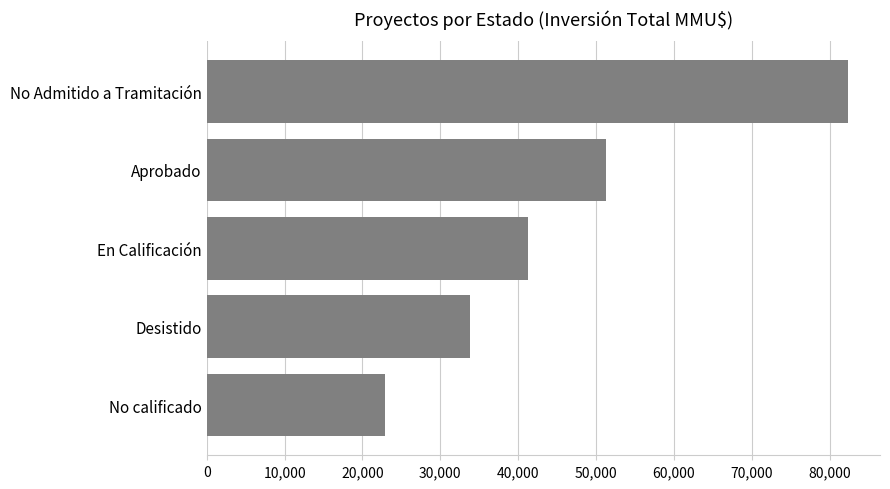

What is the label of the 3rd bar from the top?

En Calificación